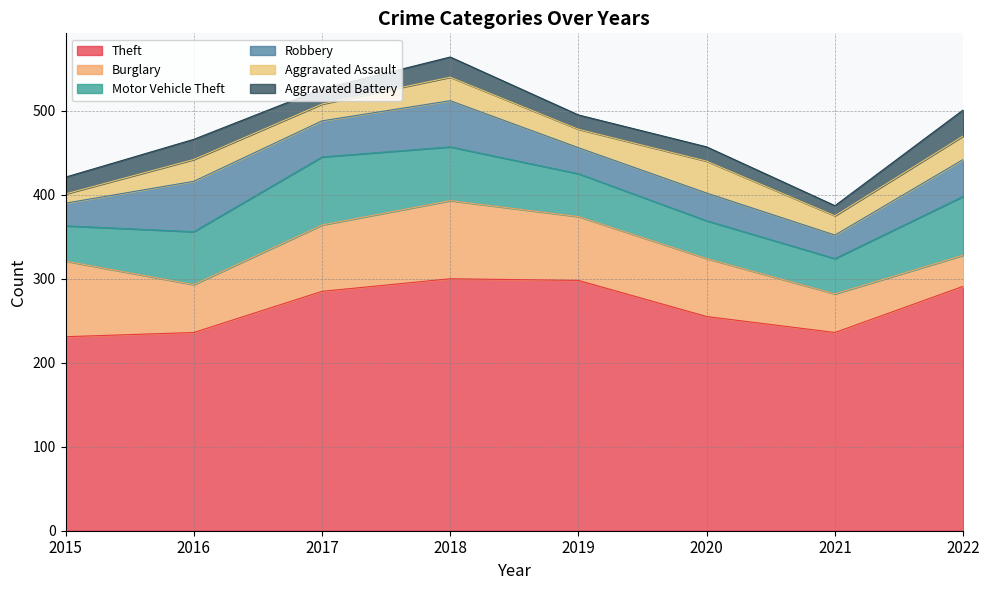

At which category is the sum across all series the highest?

2018